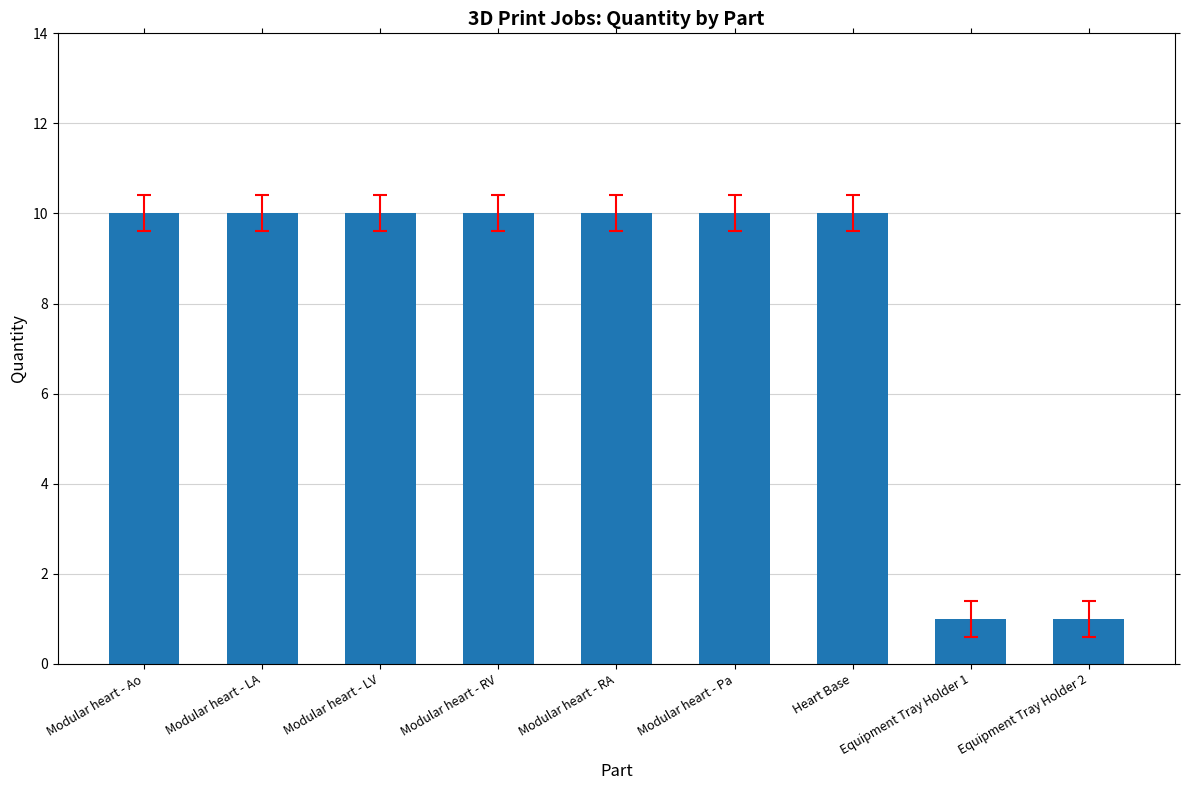

Reading right to left, extract all data points from this chart.

1	1	10	10	10	10	10	10	10